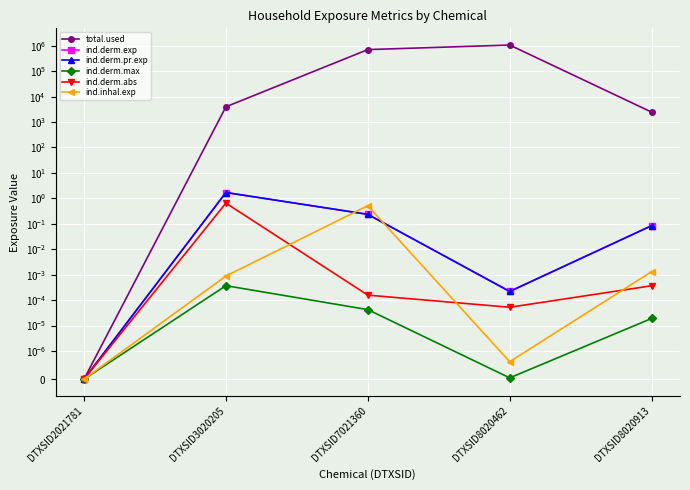

Reading left to right, what are all the values shown in this chart?

total.used: 0.0	3973.6	704752.6	1065032.7	2449.1
ind.derm.exp: 0.0	1.7	0.2	0.0	0.1
ind.derm.pr.exp: 0.0	1.7	0.2	0.0	0.1
ind.derm.max: 0.0	0.0	0.0	0.0	0.0
ind.derm.abs: 0.0	0.6	0.0	0.0	0.0
ind.inhal.exp: 0.0	0.0	0.5	0.0	0.0